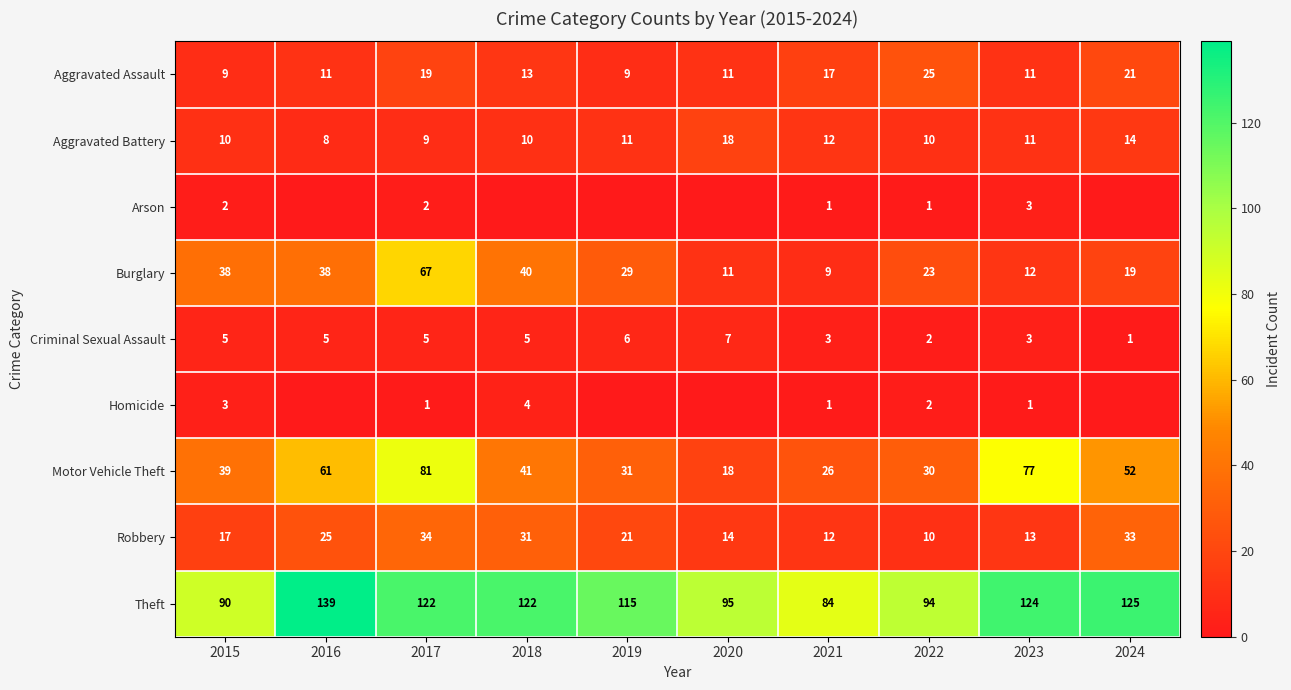

Between 2015 and 2022, which series saw the biggest shift?

Aggravated Assault